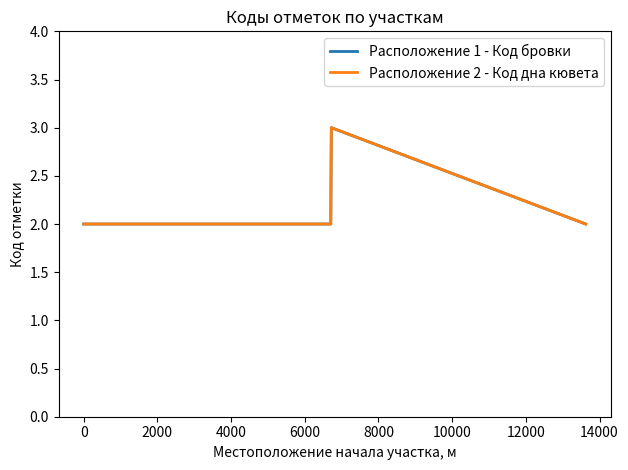

How many interior local peaks does the Расположение 1 - Код бровки series have?

1